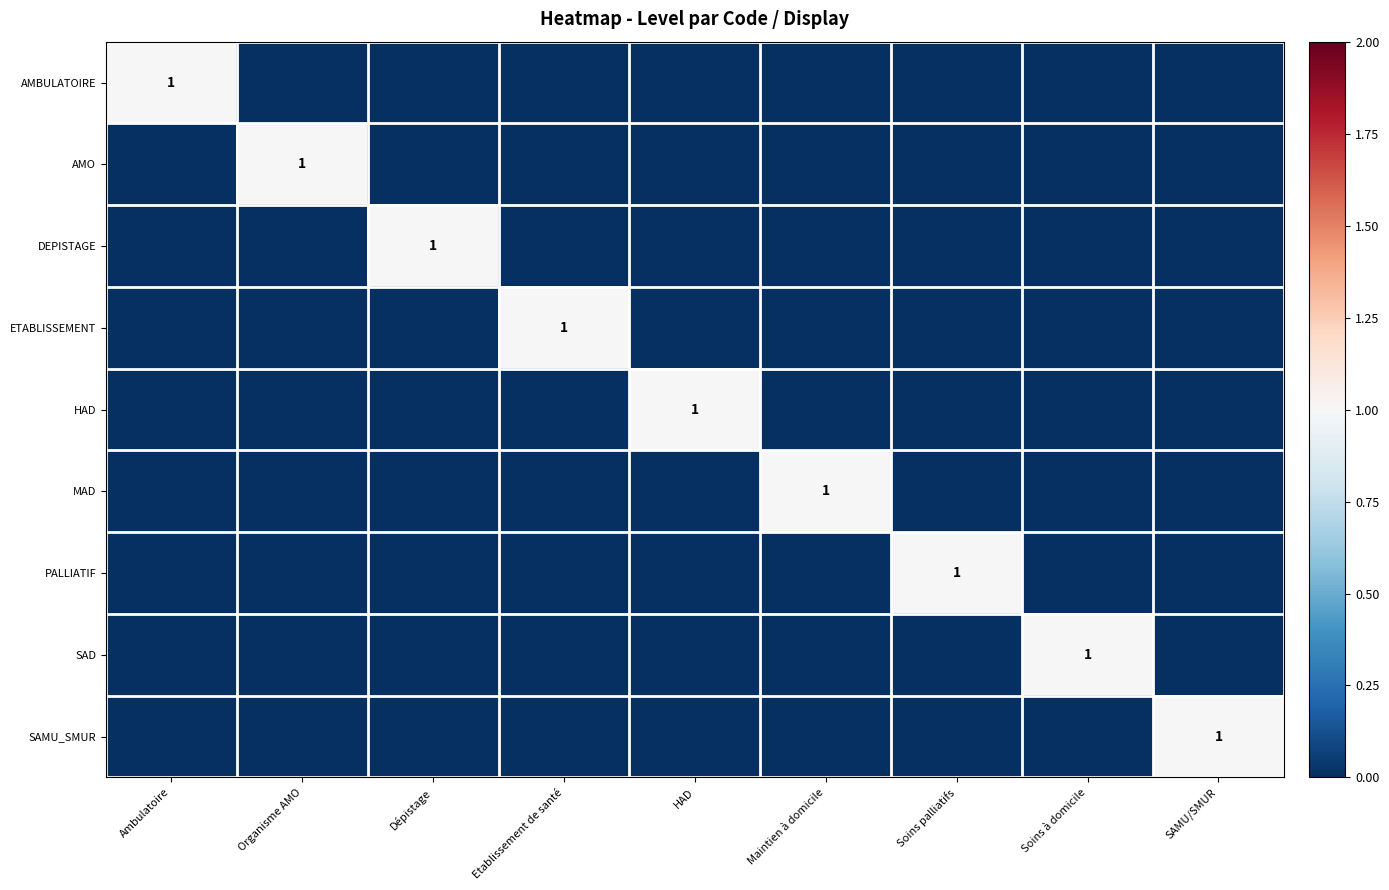

Rank the series at SAMU/SMUR from highest to lowest value.

SAMU_SMUR, AMBULATOIRE, AMO, DEPISTAGE, ETABLISSEMENT, HAD, MAD, PALLIATIF, SAD